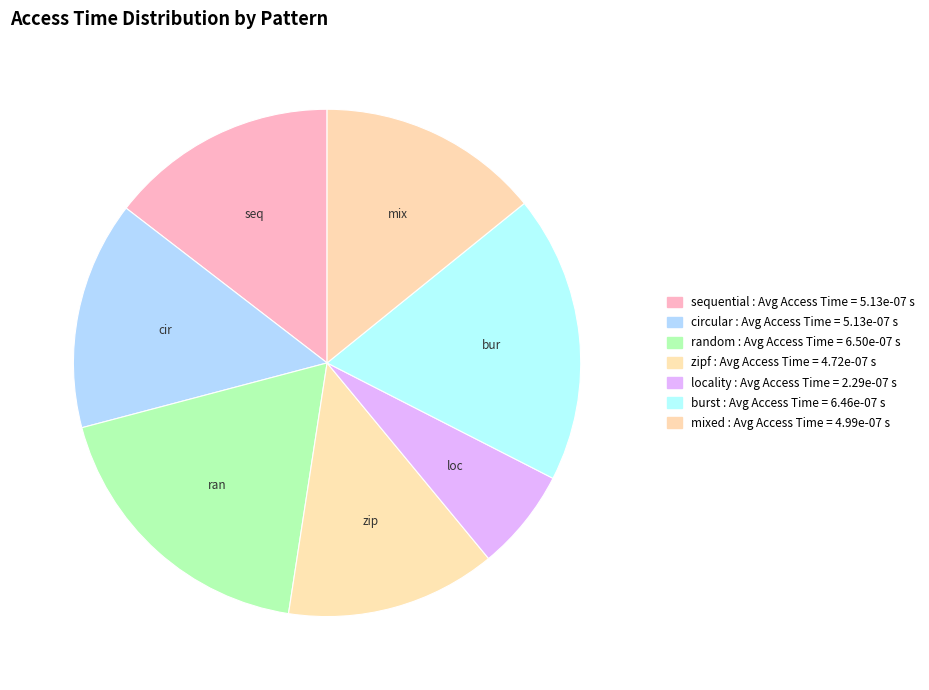

The locality slice represents 6% of the pie. True or false?

True